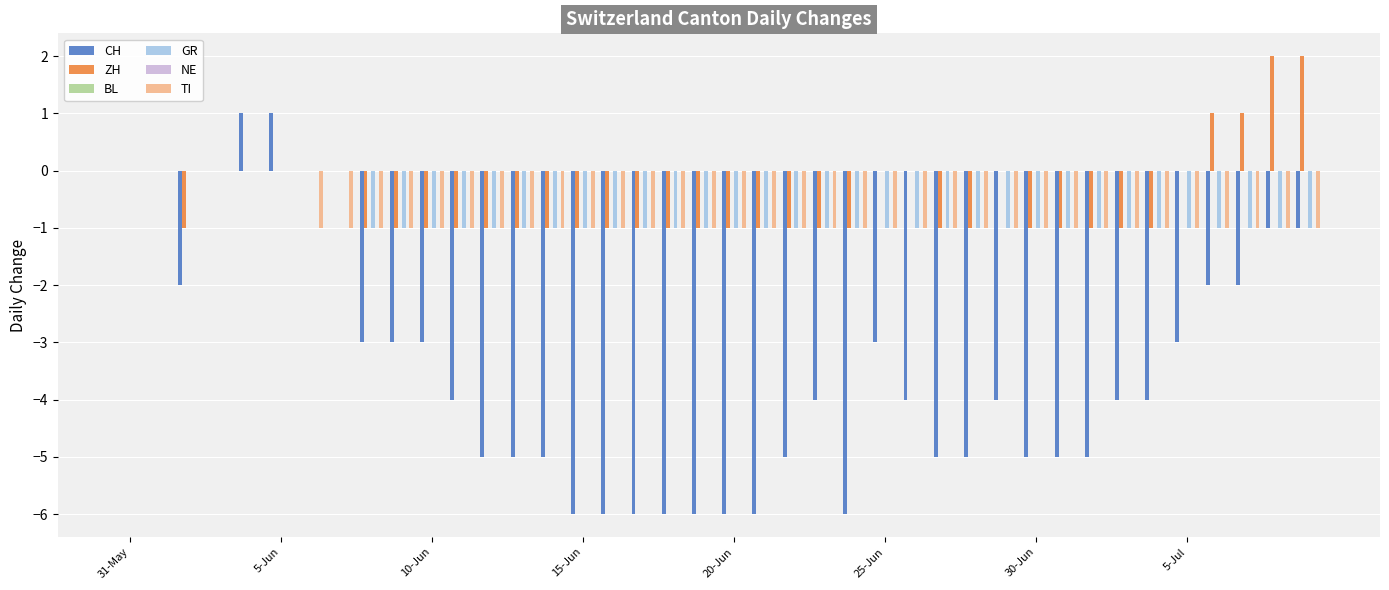

What is the maximum value shown in the chart?

2